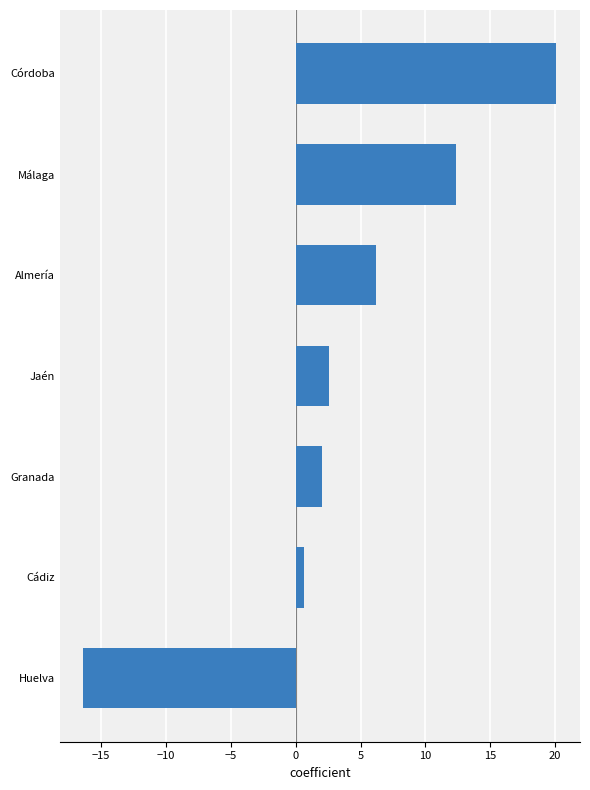

Reading bottom to top, list all the values displayed in this chart.

Huelva=-16.4	Cádiz=0.6	Granada=2.0	Jaén=2.6	Almería=6.2	Málaga=12.3	Córdoba=20.1